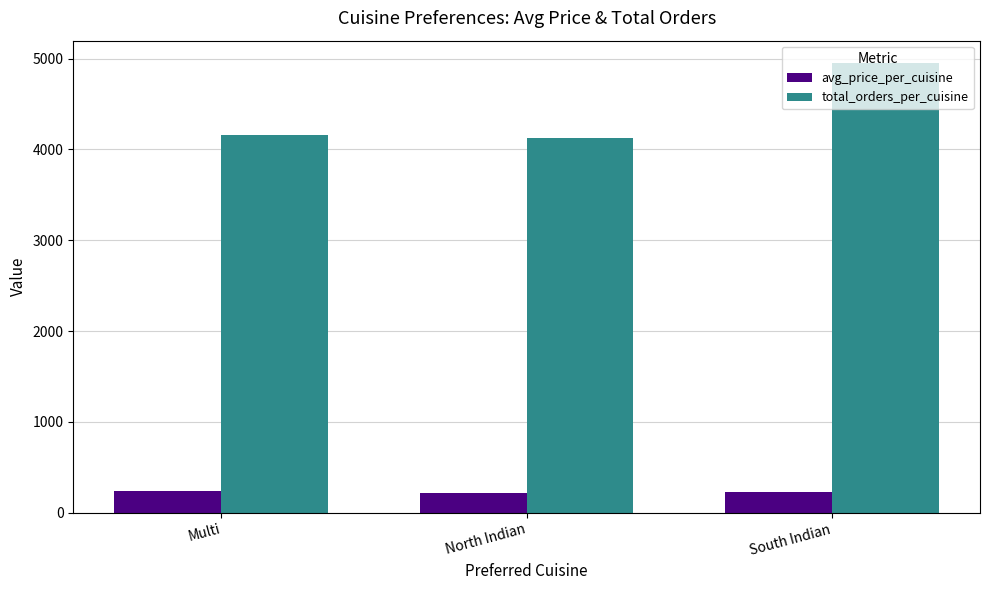

How many groups of bars are there?

3